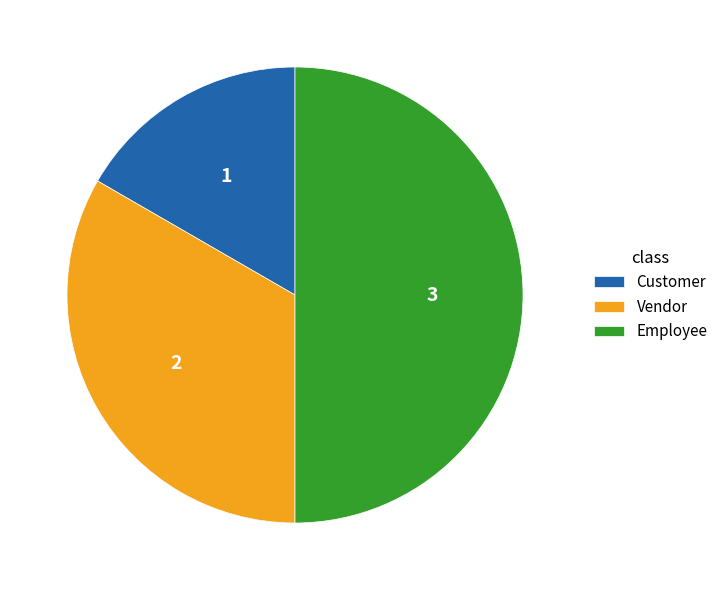

What is the ratio of the value at Vendor to the value at Customer?

2.0